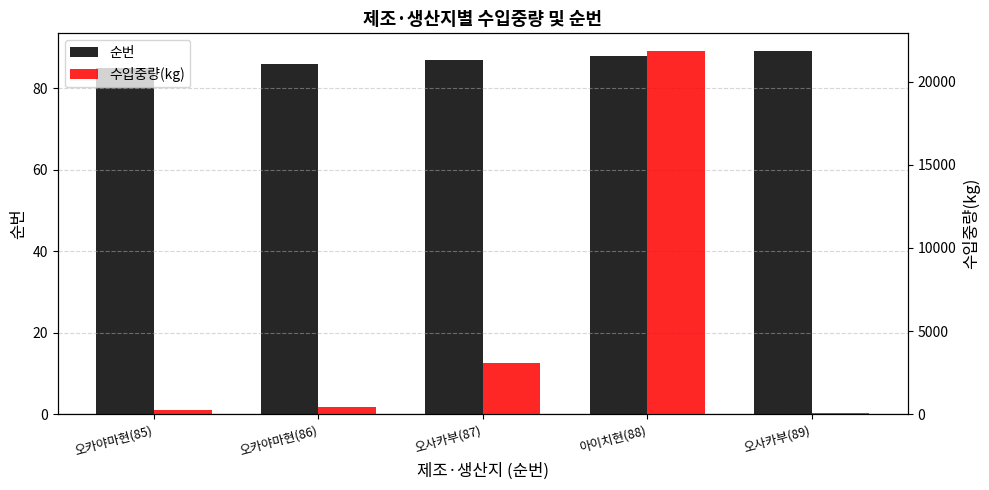

What are all the series names shown in the legend?

순번, 수입중량(kg)